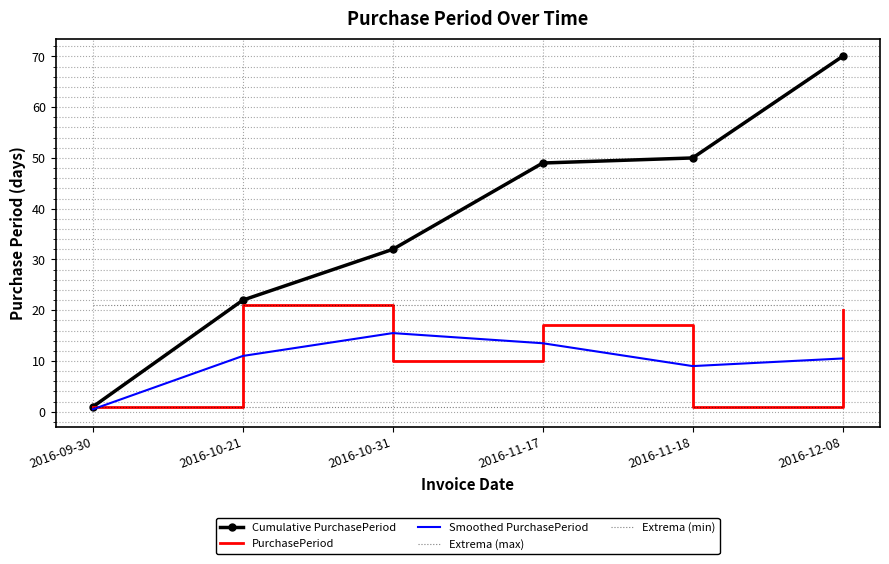

What position from the right is 2016-10-31?

4